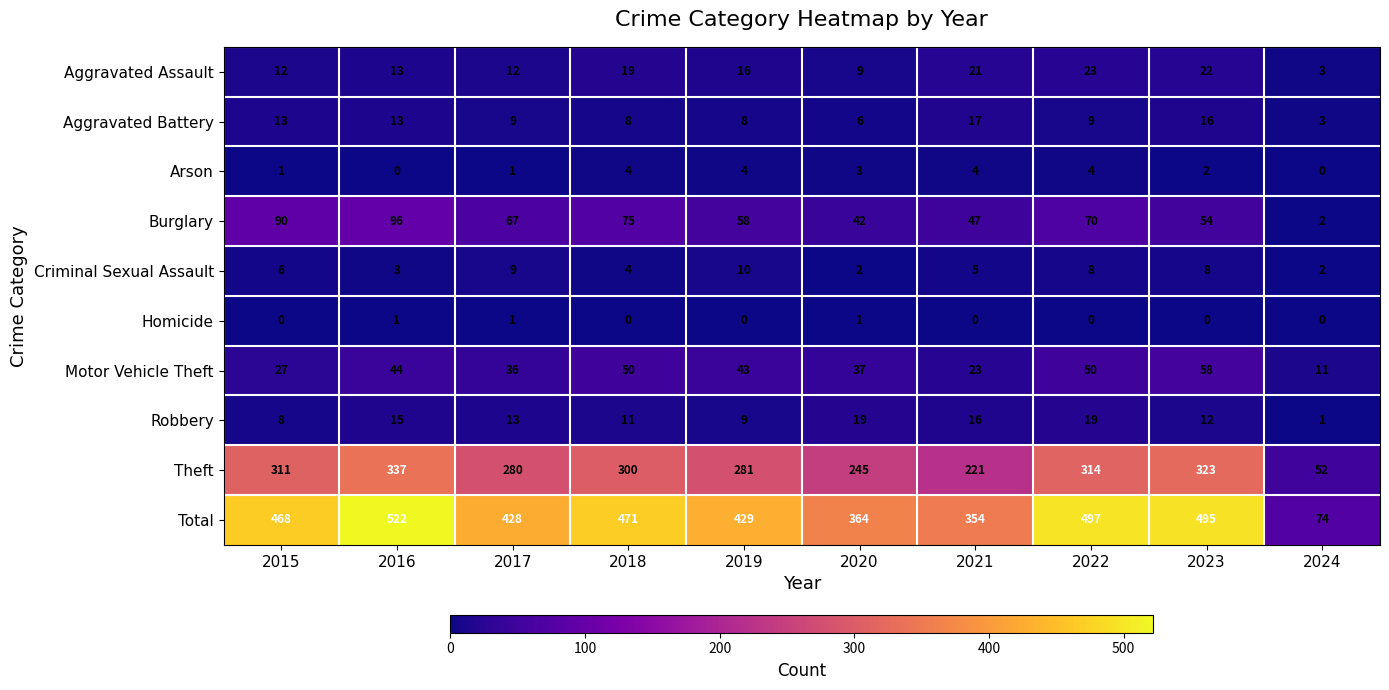

Which series has the widest spread of values?

Total